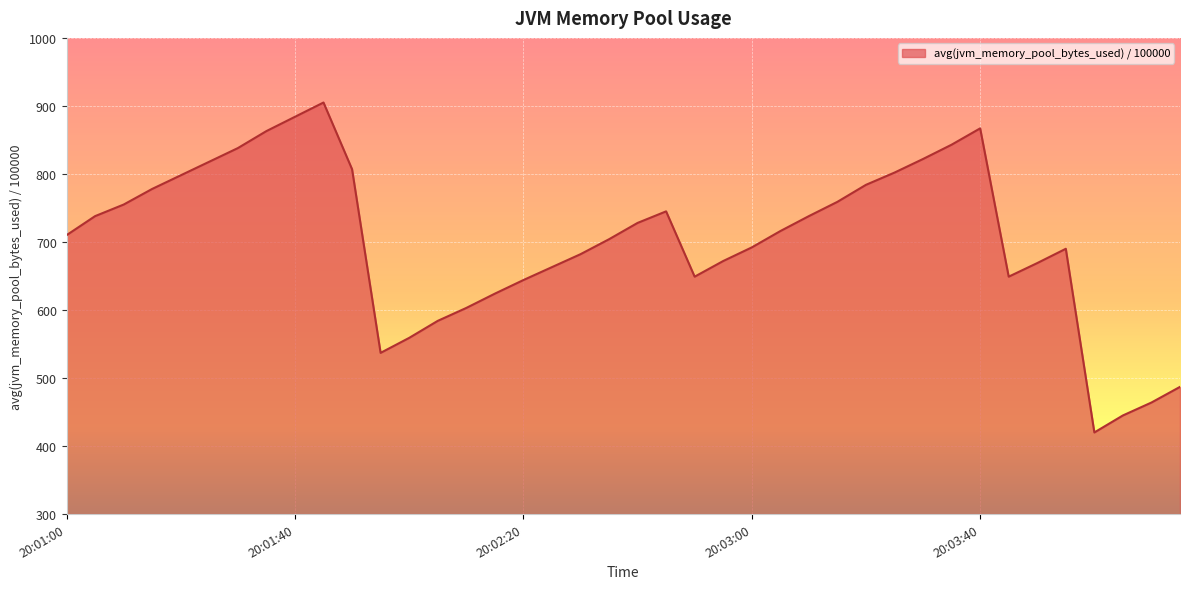

What is the maximum value shown in the chart?

905